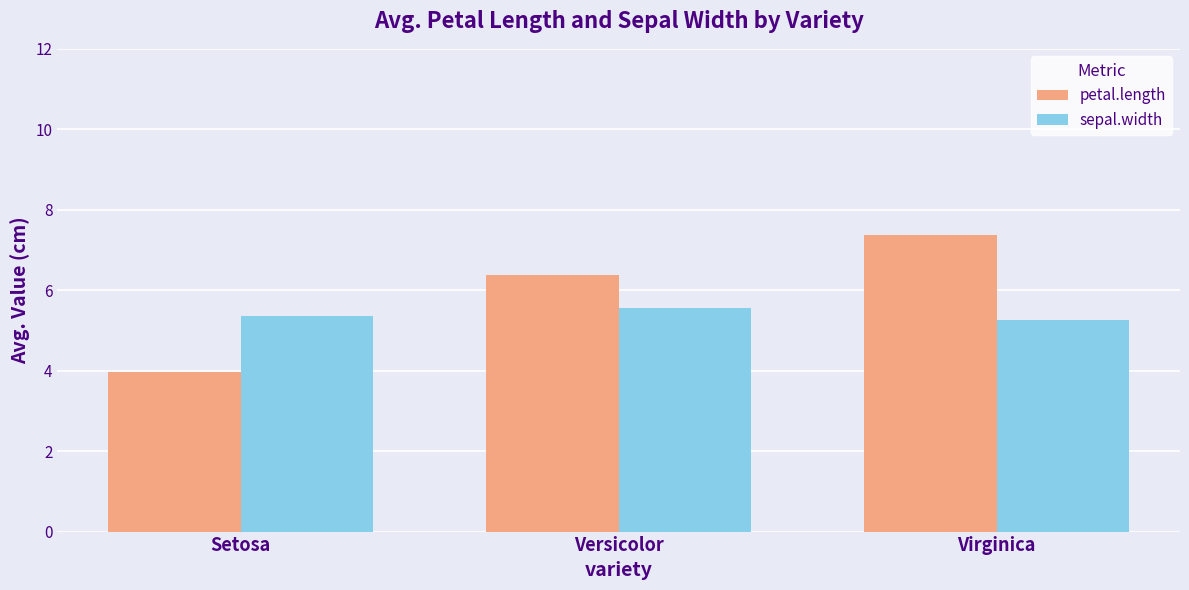

How many bars are there in each group?

2